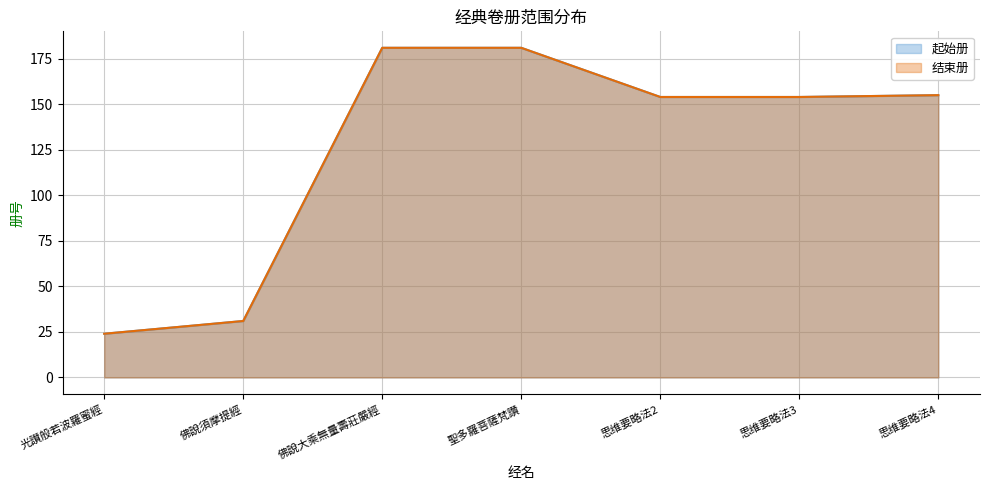

Does the chart display data point markers on the line(s)?

No